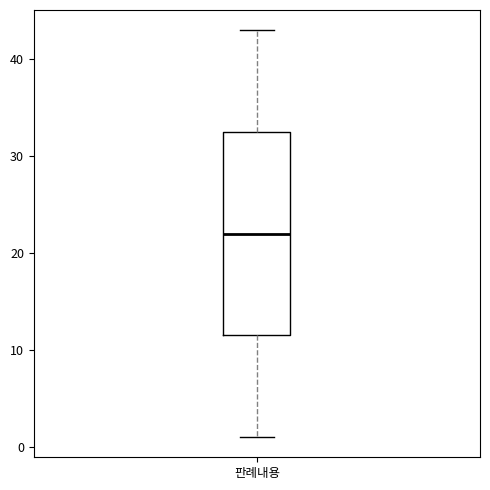

Read this box plot against the y-axis: the position of the median line, the range covered by the box, and the ends of both whiskers. The values are not printed on the chart, so give them approximately, as read against the axis.

median 22, box 12 to 33, whiskers 1 to 43